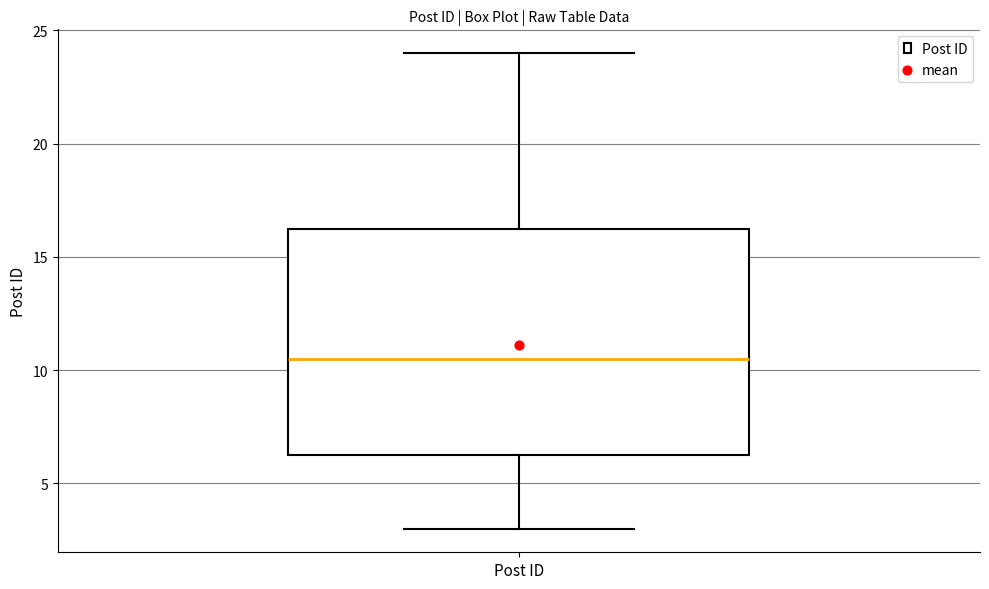

Transcribe this box plot: give where the median line is, the range the box spans, and where the two whiskers end, as read against the y-axis. The values are not printed on the chart, so give them approximately, as read against the axis.

median 10.5, box 6.5 to 16.5, whiskers 3.0 to 24.0